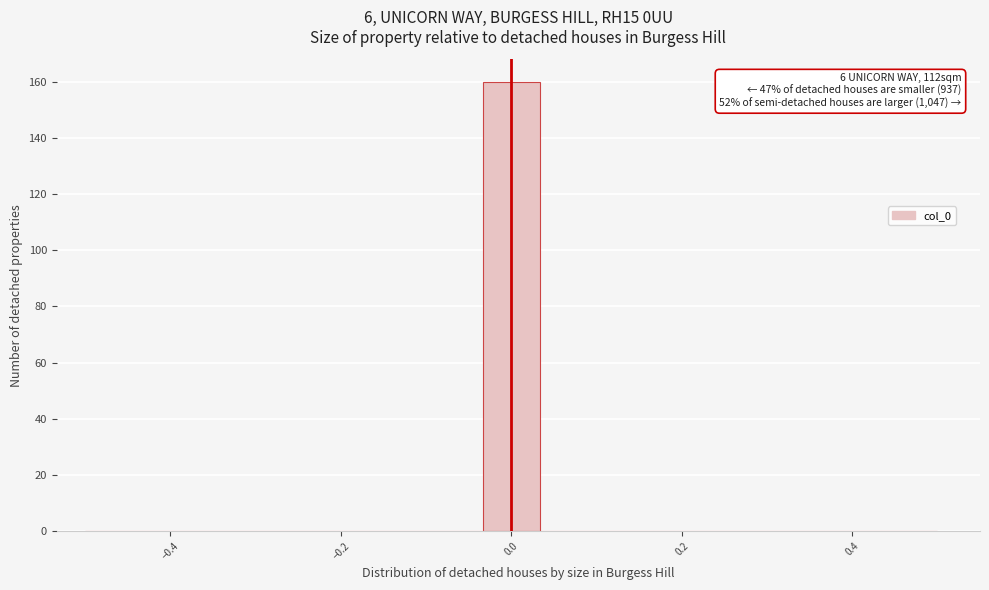

Around what value on the x-axis is the tallest bar? Give the approximate position of its centre, as read against the axis.

0.00